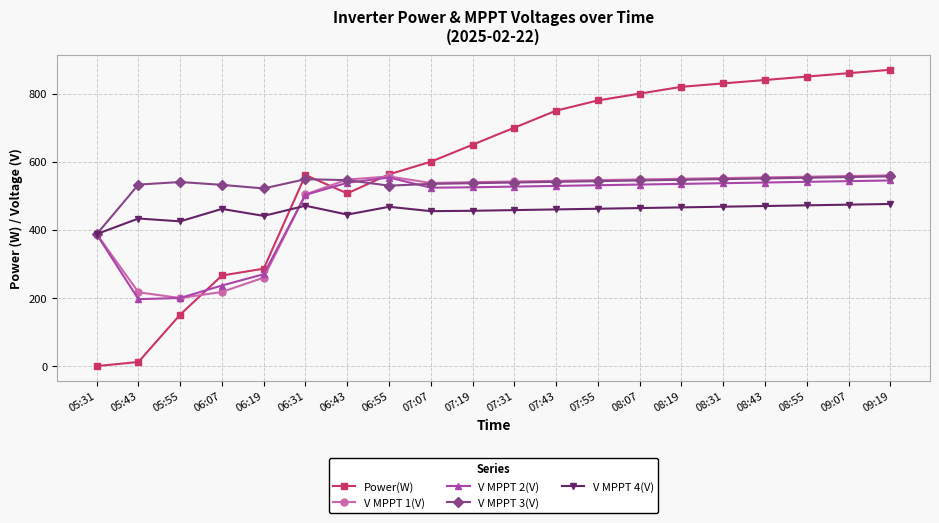

At how many categories does at least one series exceed 163?

20